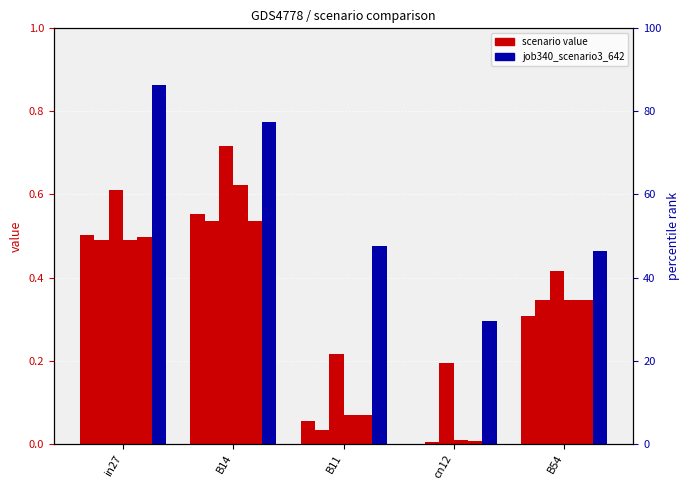

How many positive values does the job322_scenario0_603 series have?

4